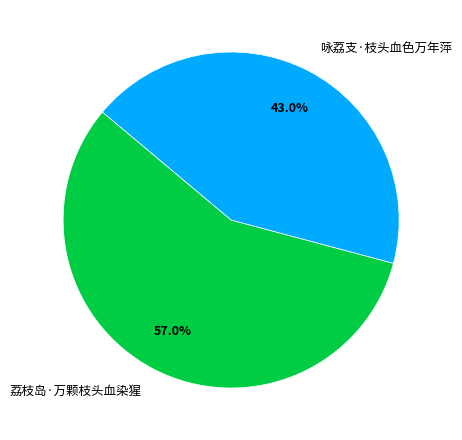

Count the number of slices in the pie.

2